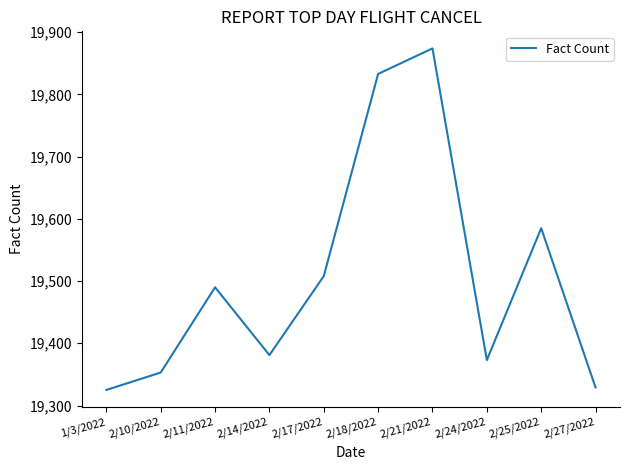

At which label is the value closest to 19599?

2/25/2022